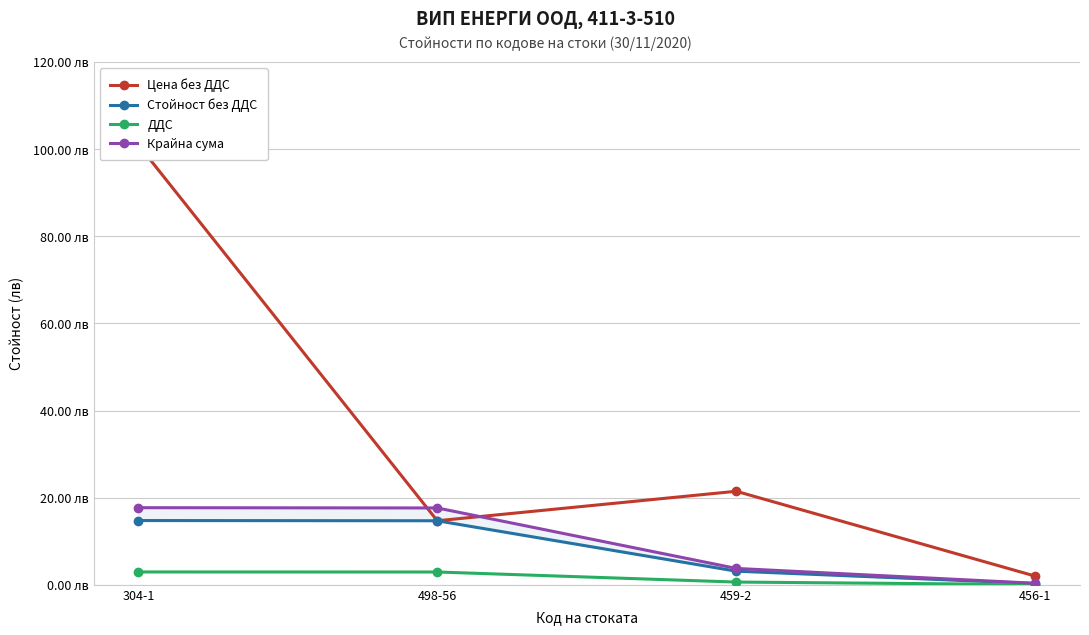

Rank the series by their maximum value, from highest to lowest.

Цена без ДДС, Крайна сума, Стойност без ДДС, ДДС